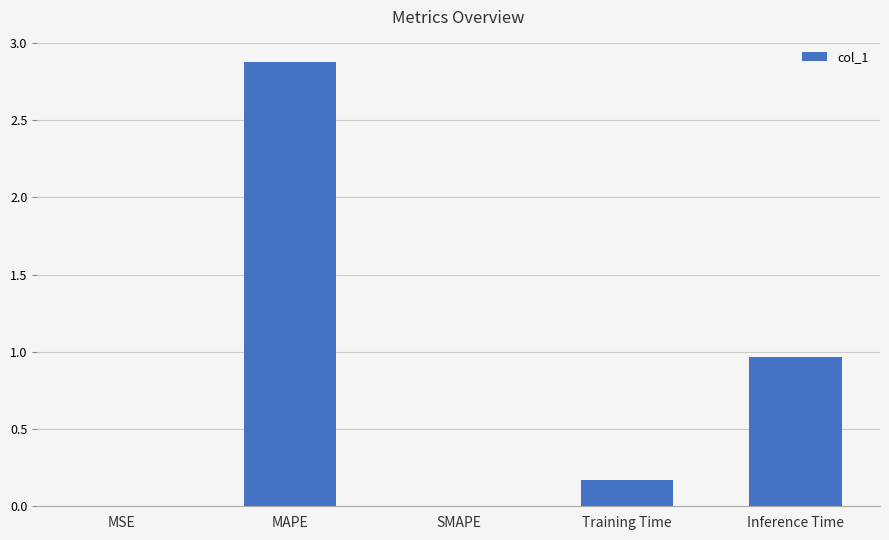

How many series are shown in this chart?

1